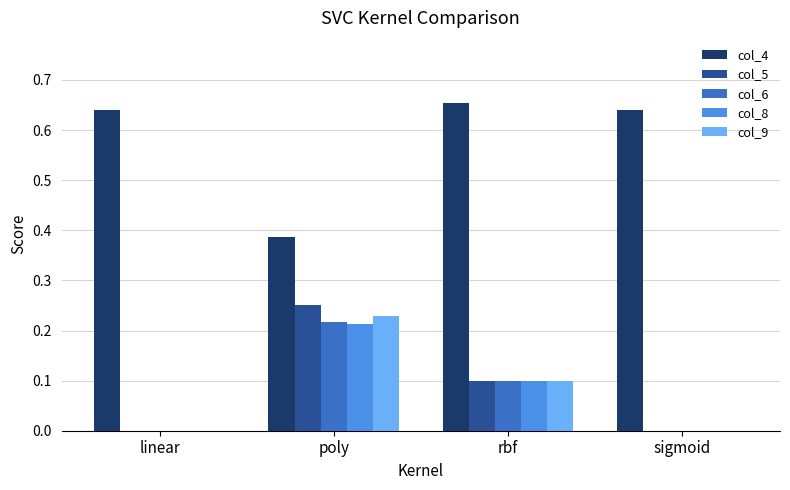

What is the sum of the col_4 values at poly and sigmoid?

1.0